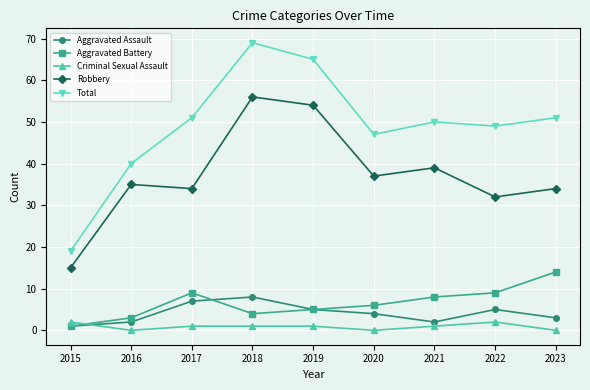

What is the difference between the highest and lowest values at 2021?

49